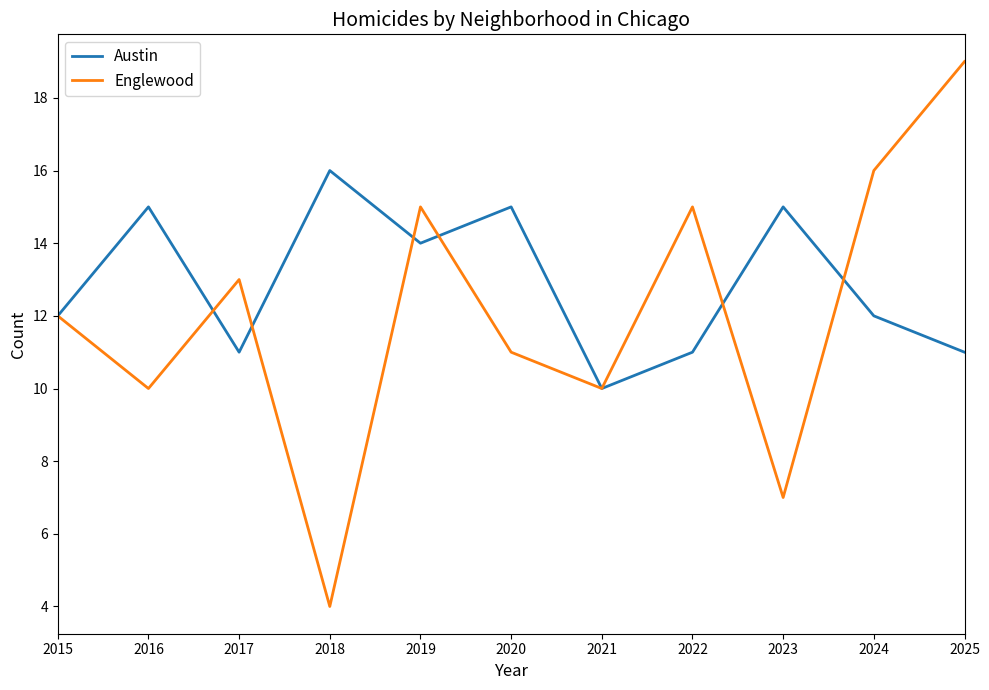

Which series changed the most between 2023 and 2024?

Englewood